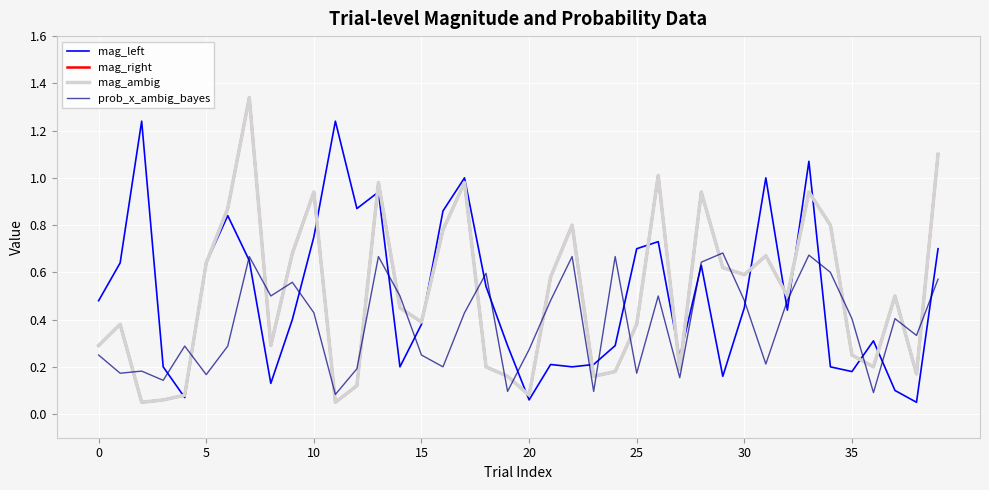

Does the chart have visible grid lines?

Yes